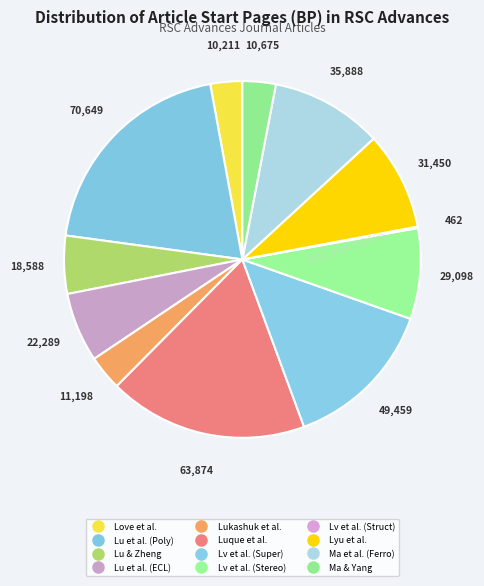

To the nearest percent, what percentage of the pie is Lu et al. (ECL)?

6%